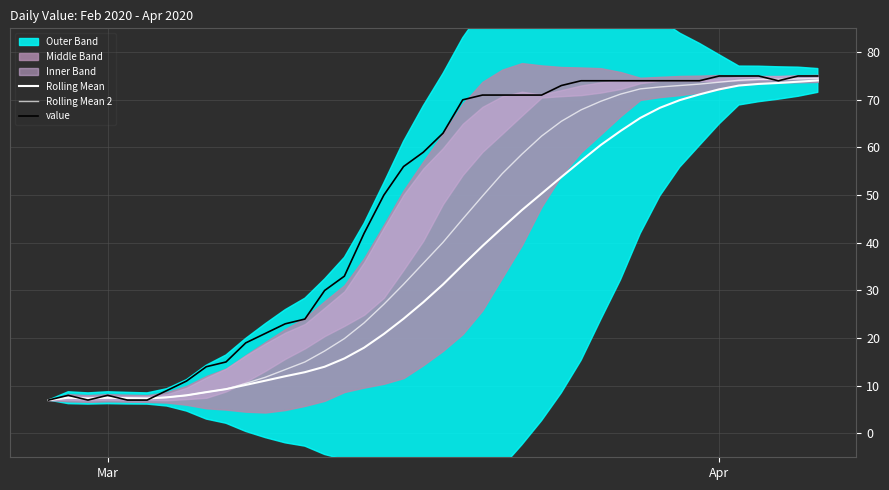

Is the value of value at 17 greater than the value of Rolling Mean at 28?

No